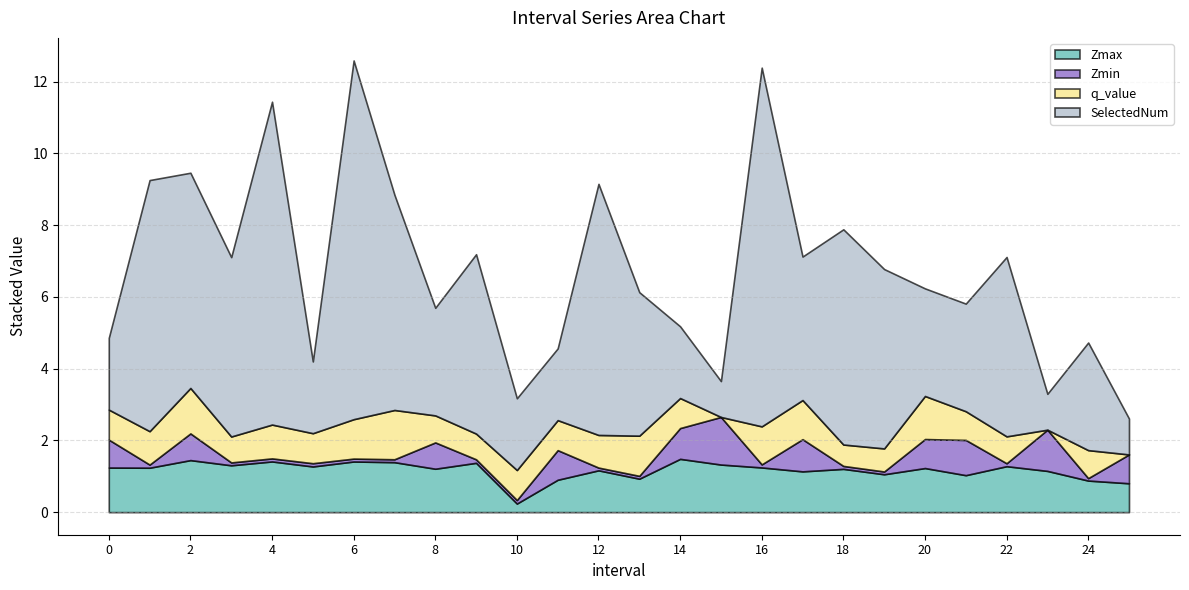

What is the value of the SelectedNum point at the 3rd from the left?

6.0